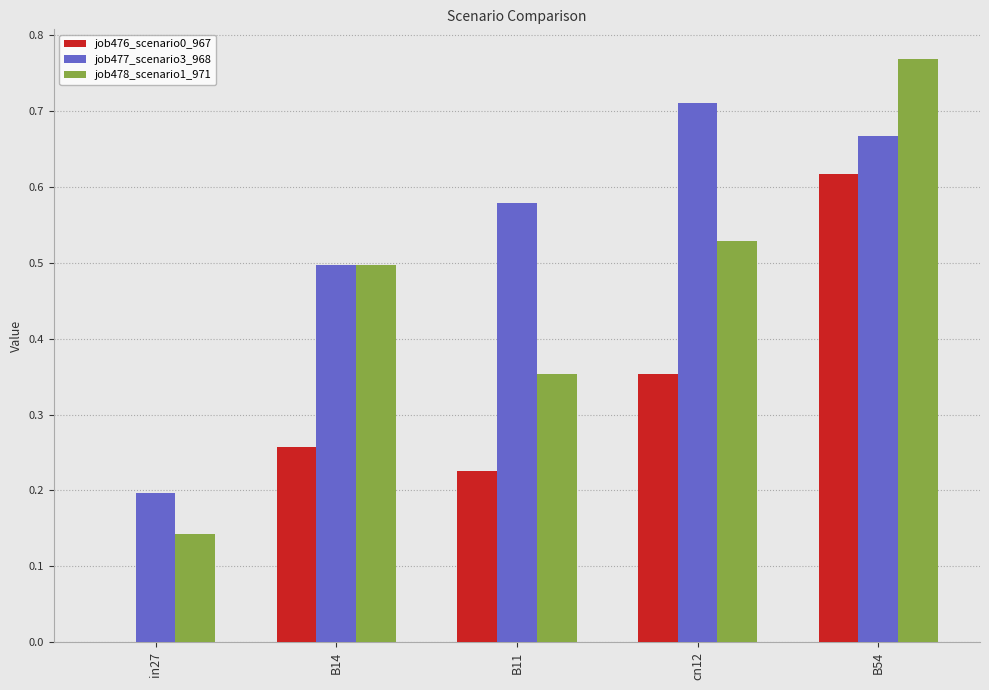

At which category is the sum across all series the highest?

B54